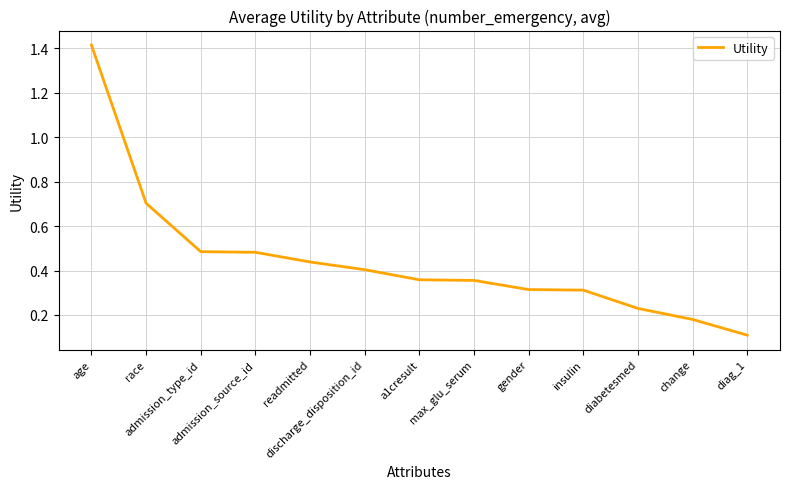

What is the difference between the maximum and minimum values?

1.3